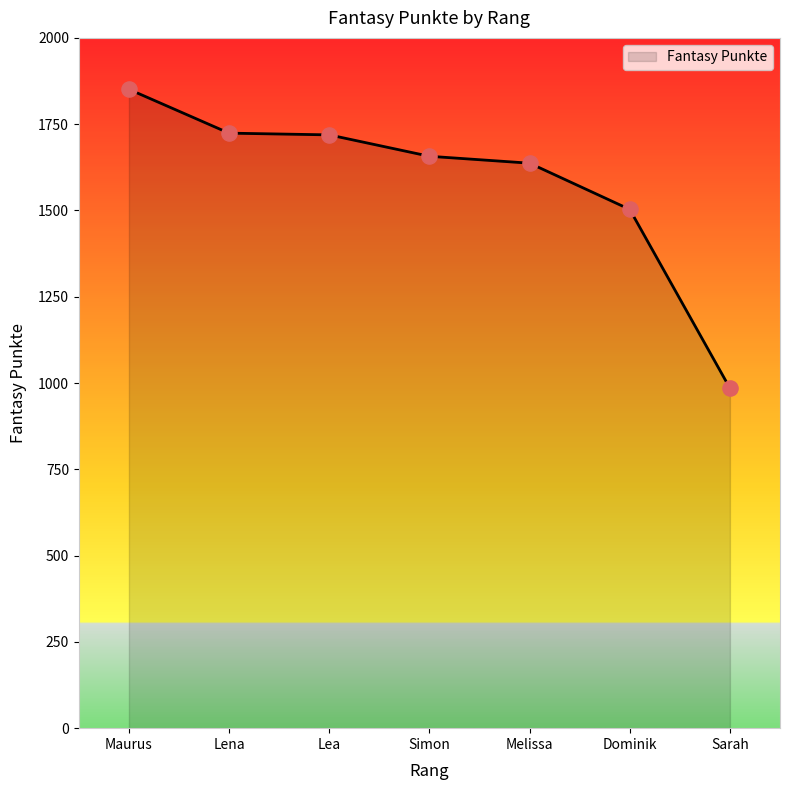

What is the change in value from Dominik to Sarah?

-518